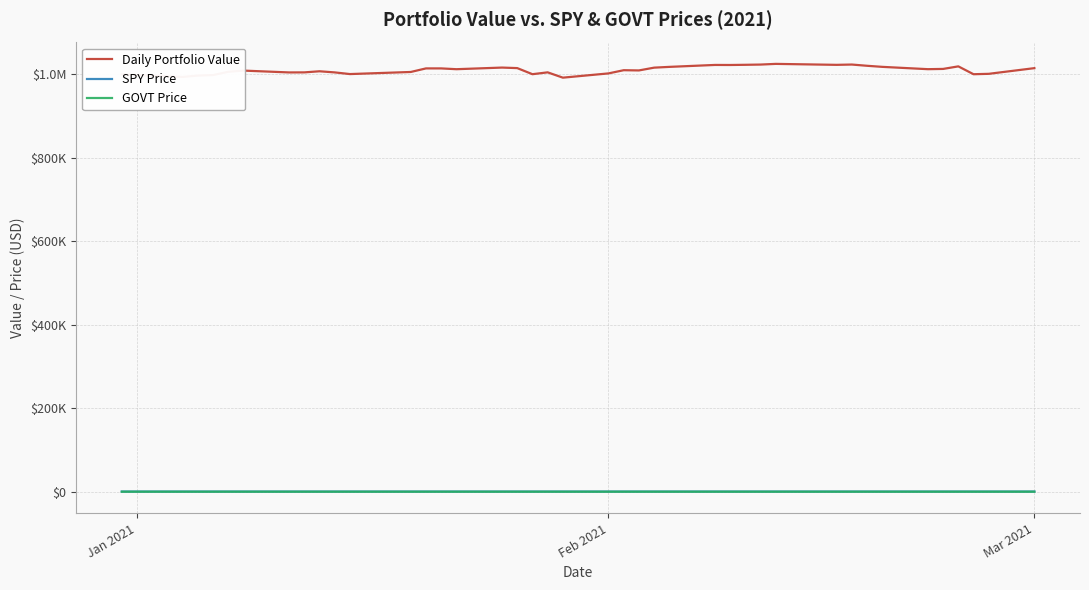

What is the difference between the maximum and minimum values in the GOVT Price series?

1.0